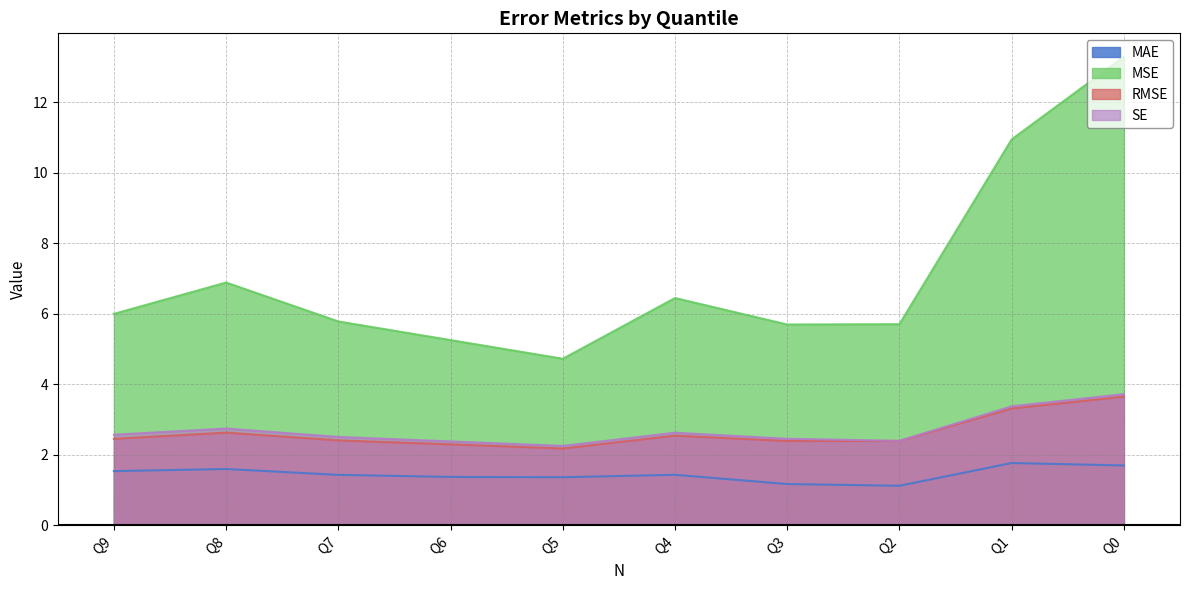

What is the total value across all series at Q9?

12.5